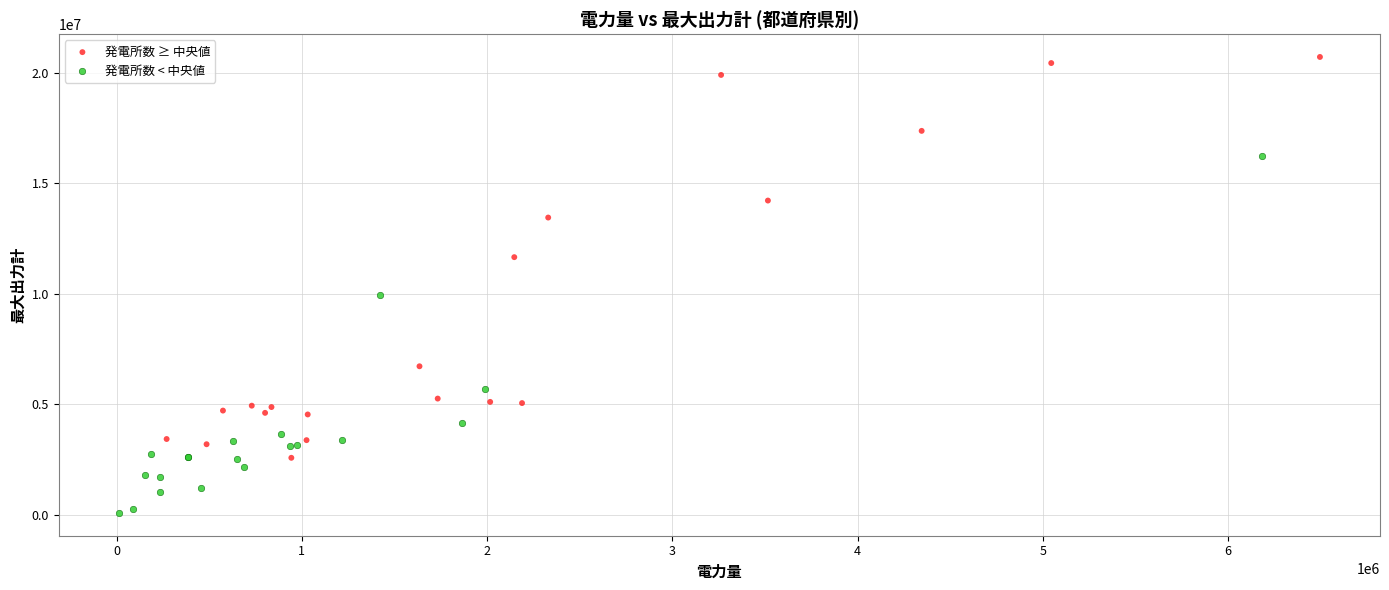

Which series reaches the minimum Y coordinate?

発電所数 < 中央値